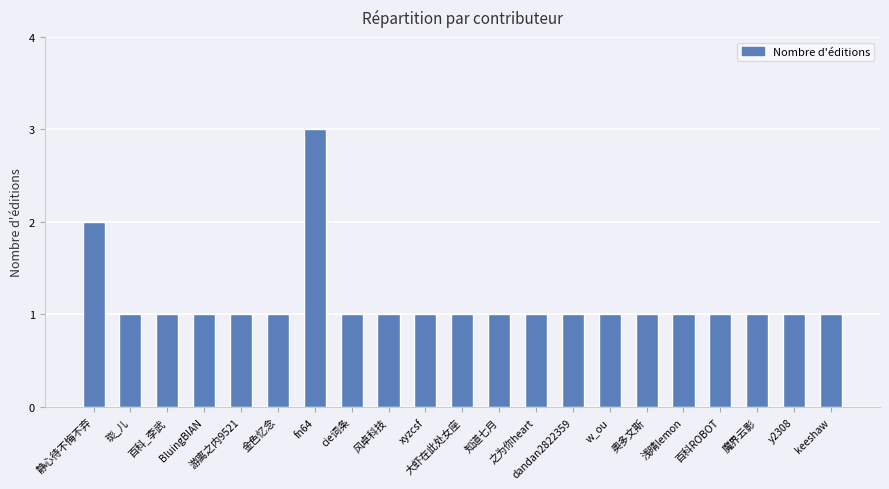

What is the sum of all values?

24